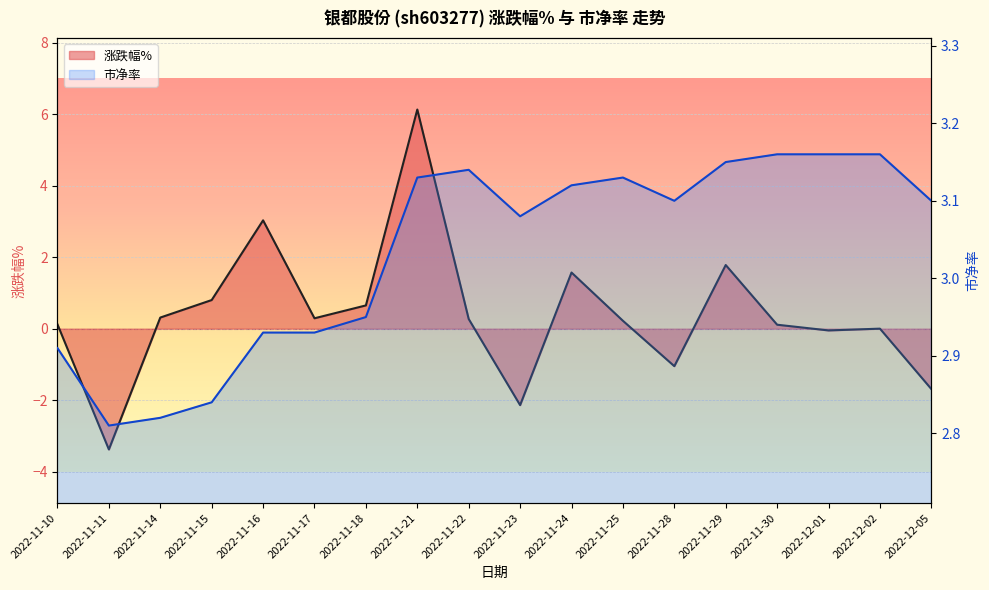

Where does the 涨跌幅% series first go above 0?

2022-11-10